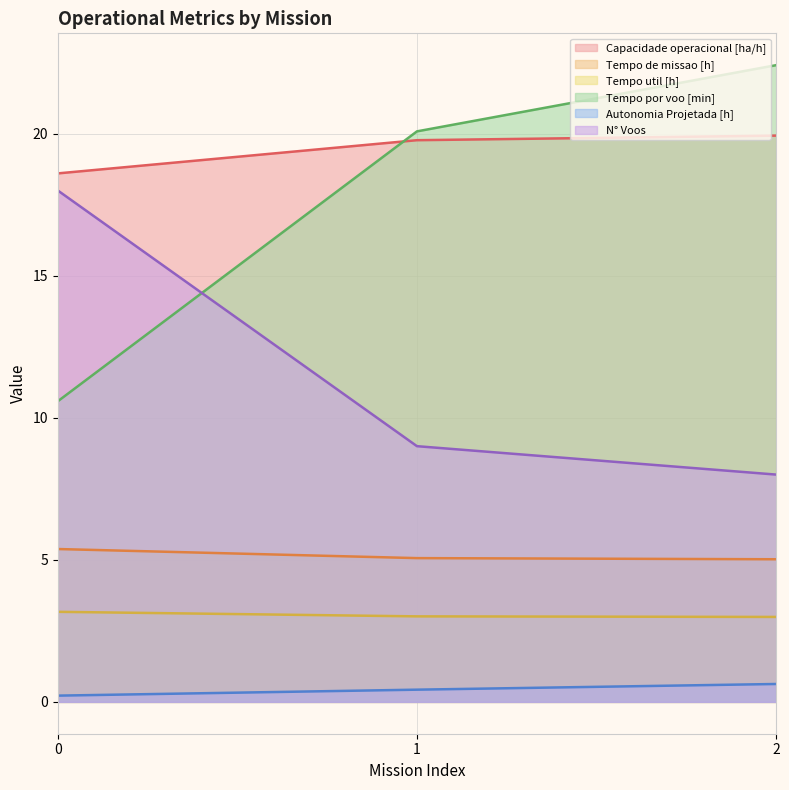

Which series has the largest range (max minus min)?

Tempo por voo [min]